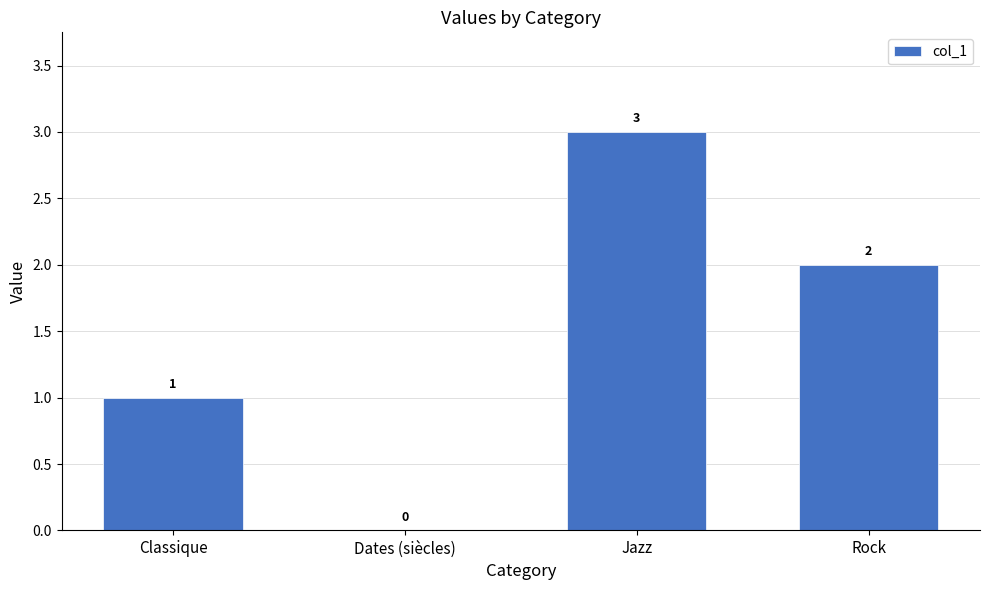

How many values are above zero?

3